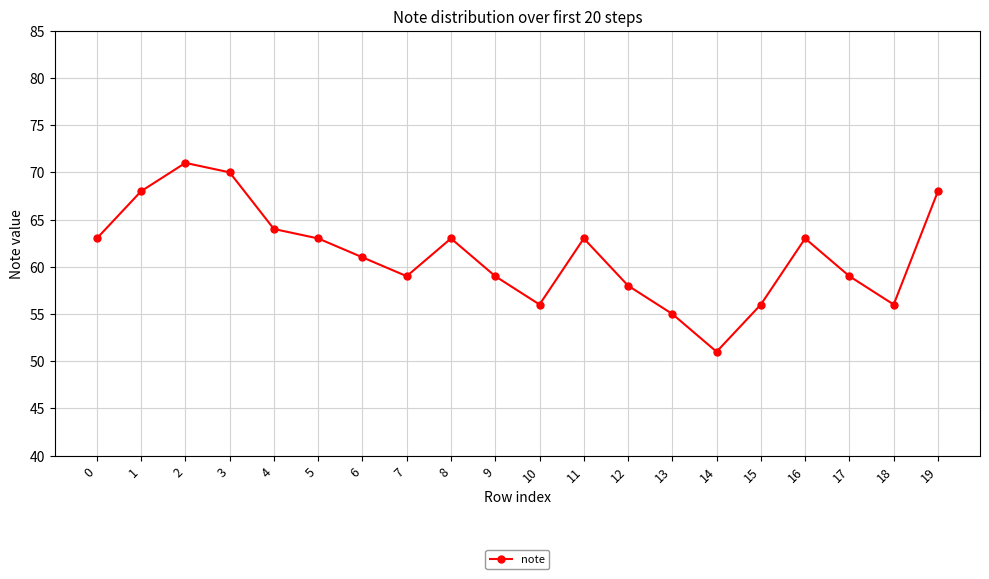

What is the sum of all values?

1226